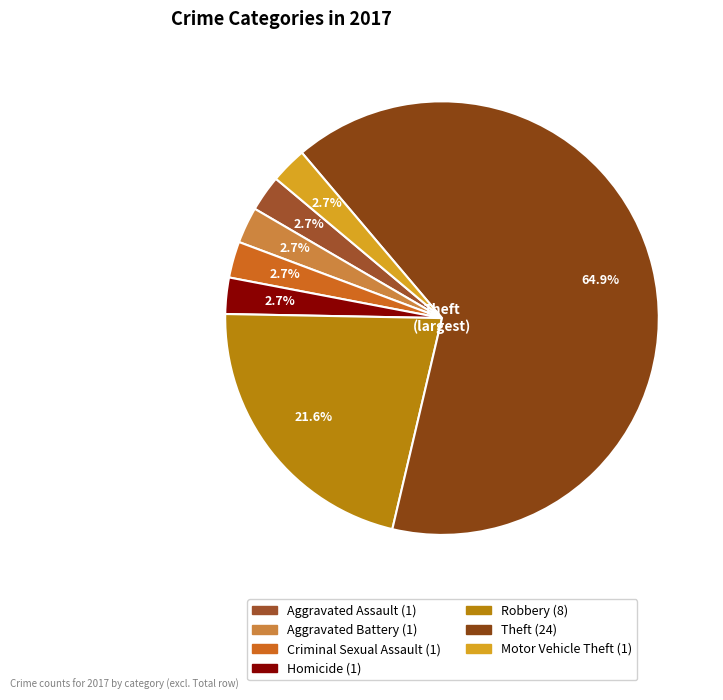

To the nearest percent, what is the average slice percentage?

14%